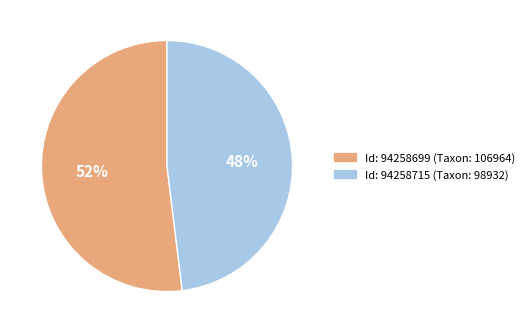

To the nearest percent, what is the average slice percentage?

50%